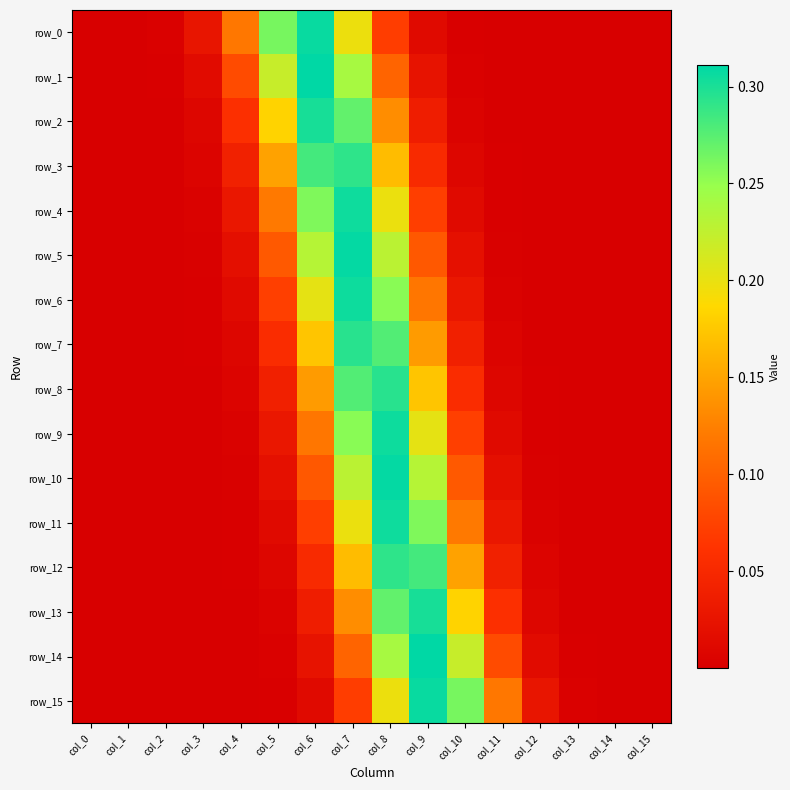

Which series has the widest spread of values?

row_14